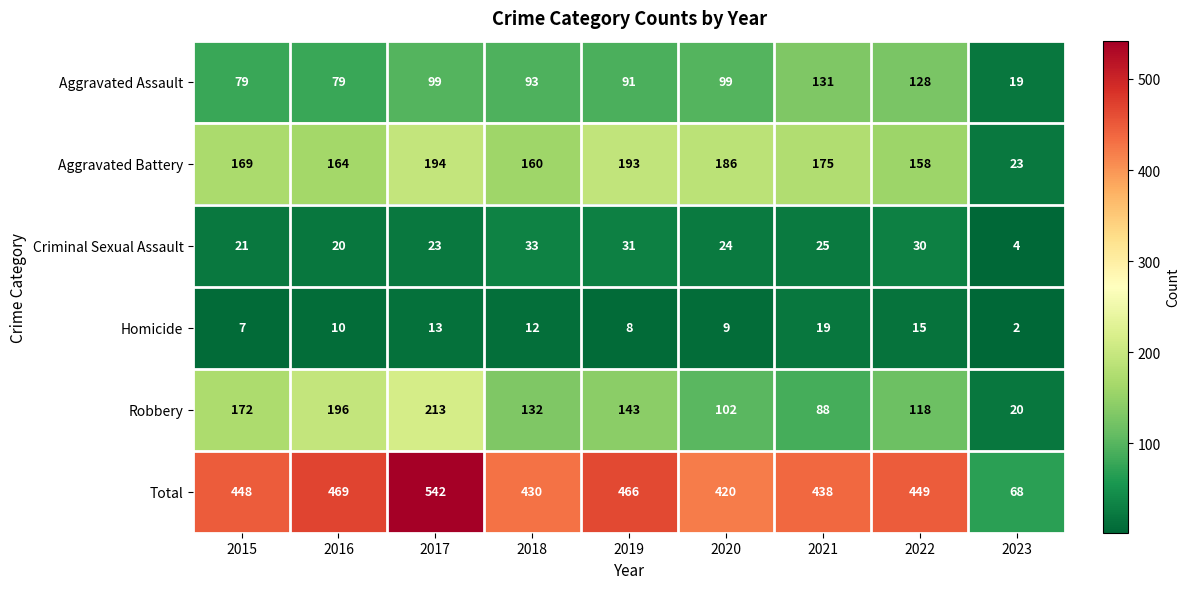

Rank the series at 2020 from lowest to highest value.

Homicide, Criminal Sexual Assault, Aggravated Assault, Robbery, Aggravated Battery, Total